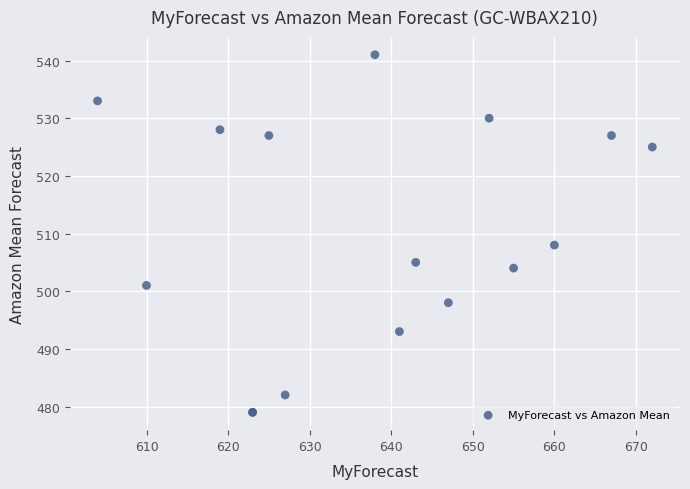

What Y value in the scatter plot is closest to 510?

508